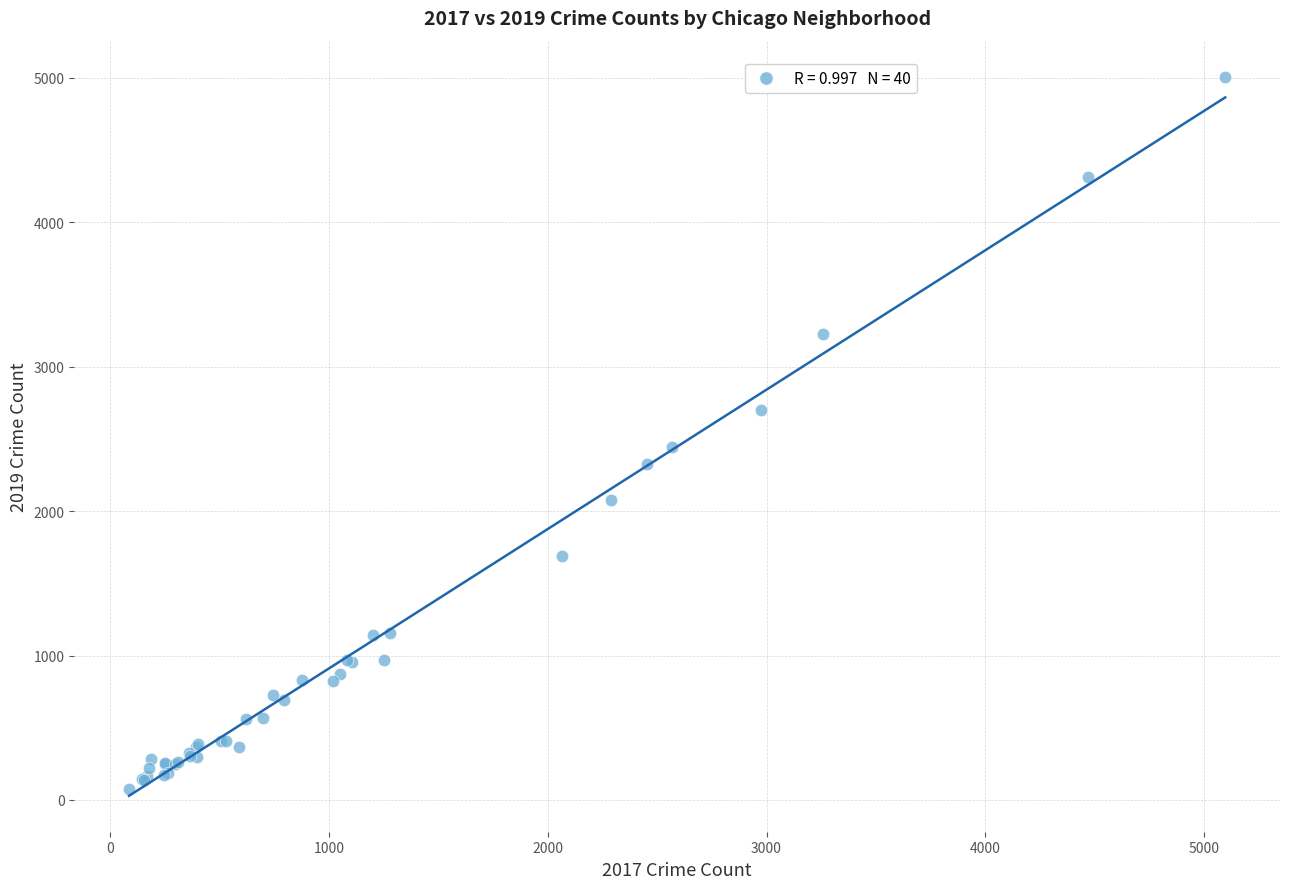

What Y value in the scatter plot is closest to 2542?

2441